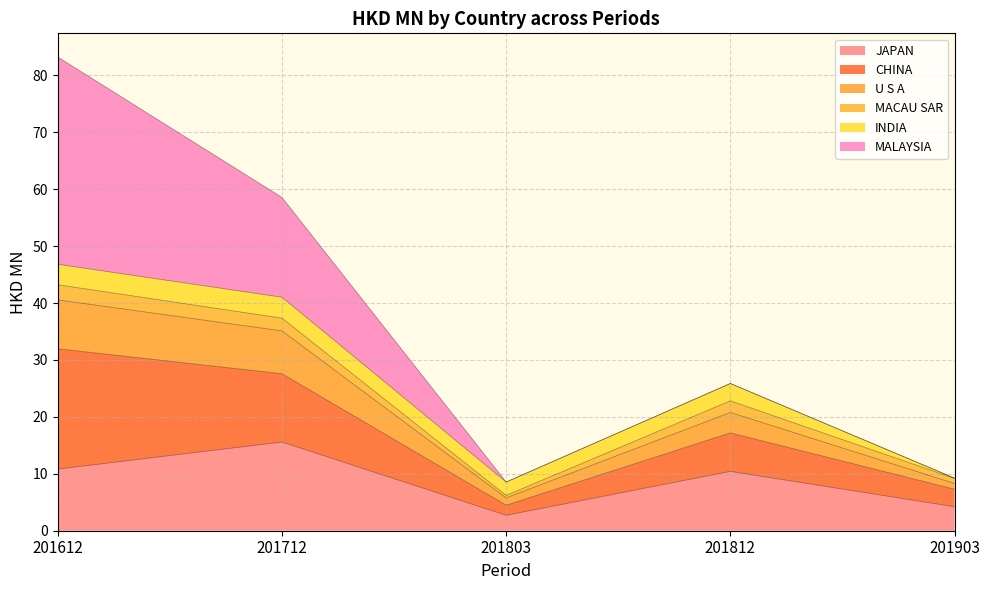

At which category is the sum across all series the highest?

201612